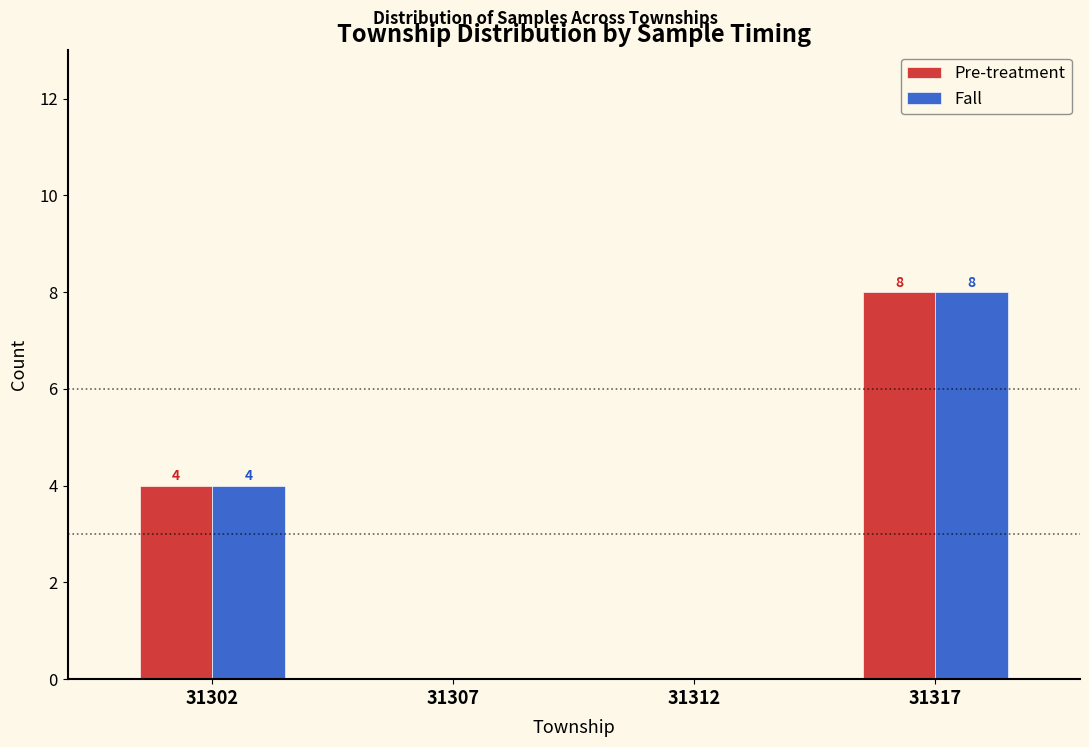

Reading left to right, extract all data points from this chart.

Pre-treatment: 31302=4	31307=0	31312=0	31317=8
Fall: 31302=4	31307=0	31312=0	31317=8